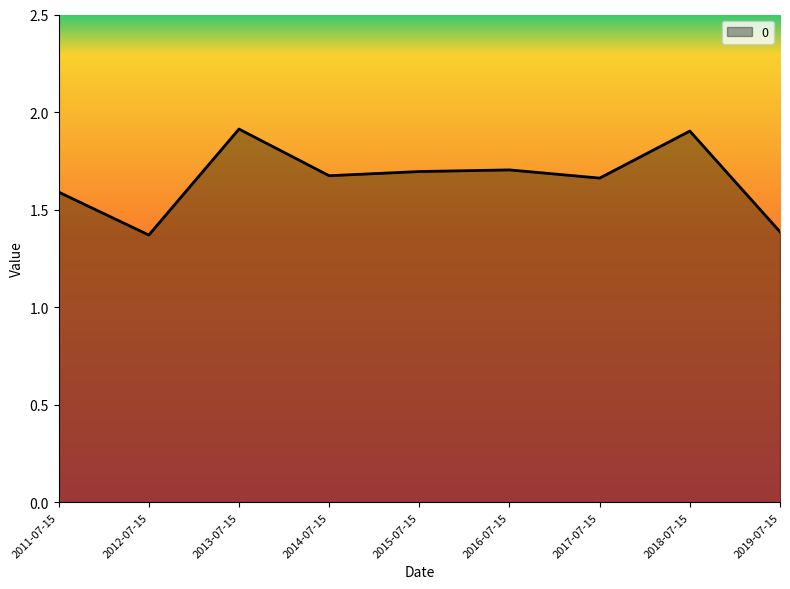

True or false: the data shows 1.7 at 2017-07-15.

True